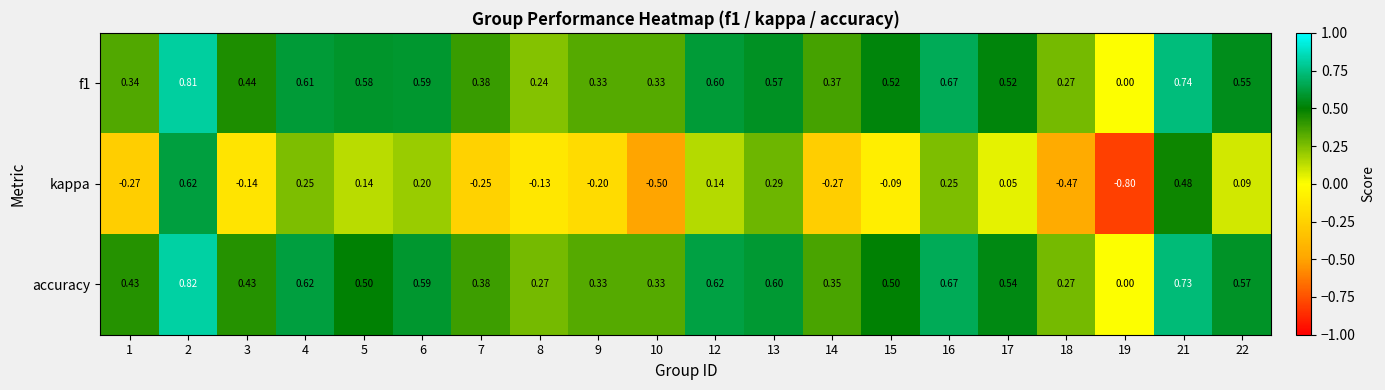

How many distinct data groups are displayed?

3